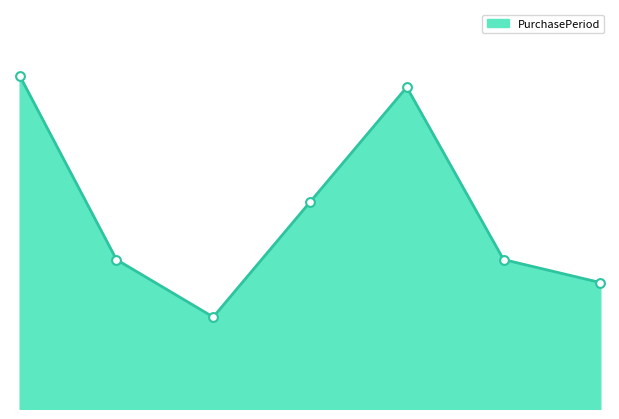

Is this an area chart (filled region under the line)?

Yes